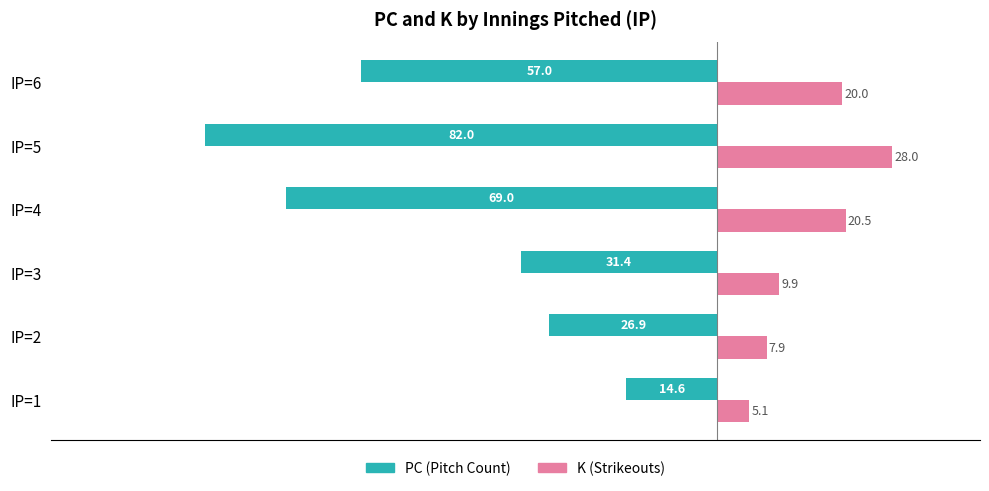

What is the average value of the K (Strikeouts) series?

15.2